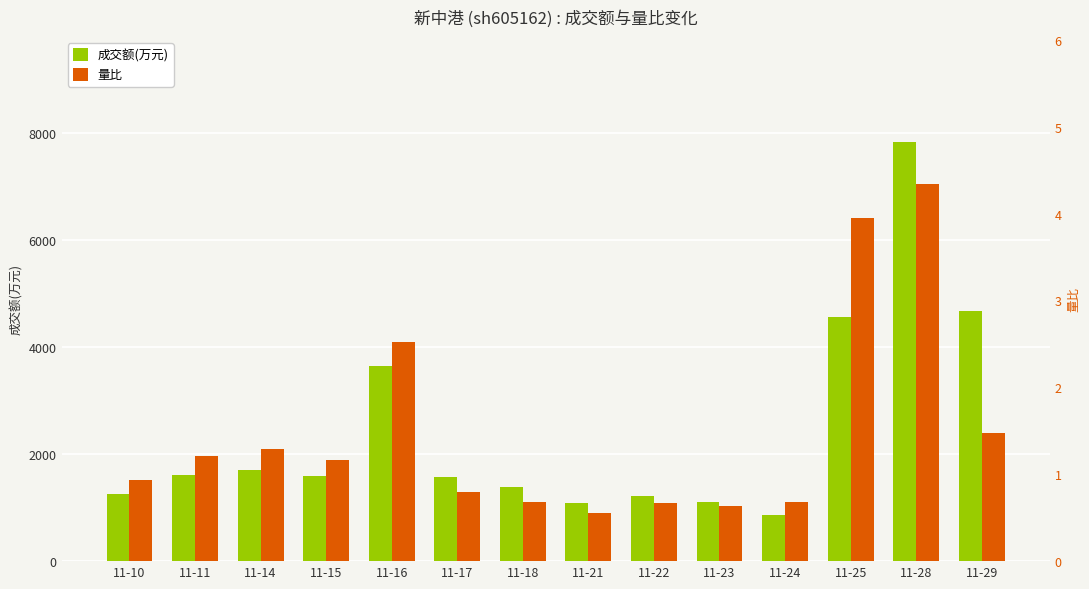

Does the chart contain any negative values?

No